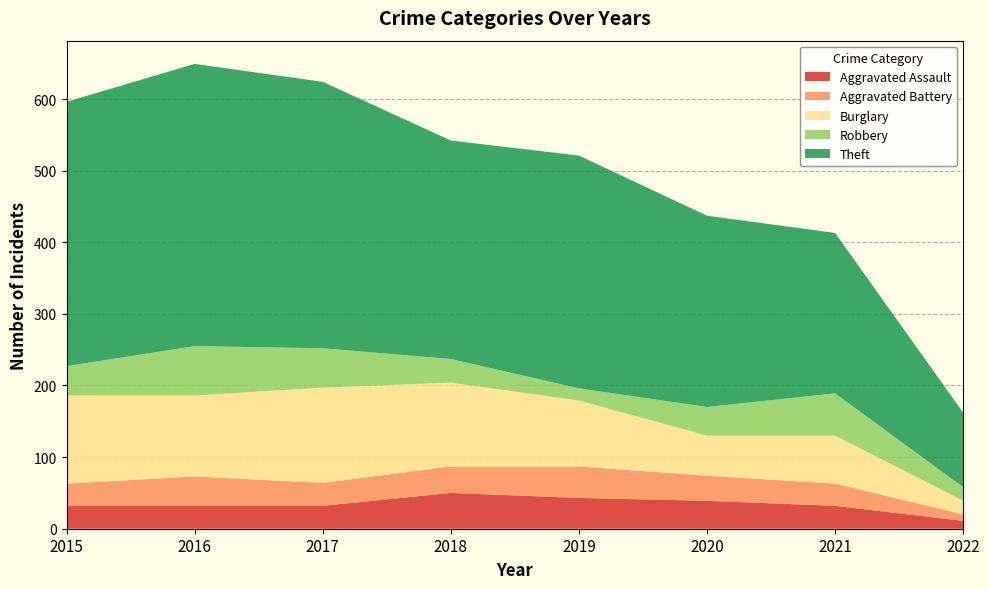

Reading left to right, what are all the values shown in this chart?

Aggravated Assault: 2015=32	2016=32	2017=32	2018=50	2019=43	2020=39	2021=32	2022=11
Aggravated Battery: 2015=31	2016=41	2017=32	2018=37	2019=44	2020=35	2021=31	2022=9
Burglary: 2015=123	2016=113	2017=133	2018=117	2019=92	2020=56	2021=67	2022=19
Robbery: 2015=41	2016=69	2017=55	2018=33	2019=17	2020=40	2021=59	2022=19
Theft: 2015=369	2016=394	2017=372	2018=305	2019=325	2020=267	2021=224	2022=104